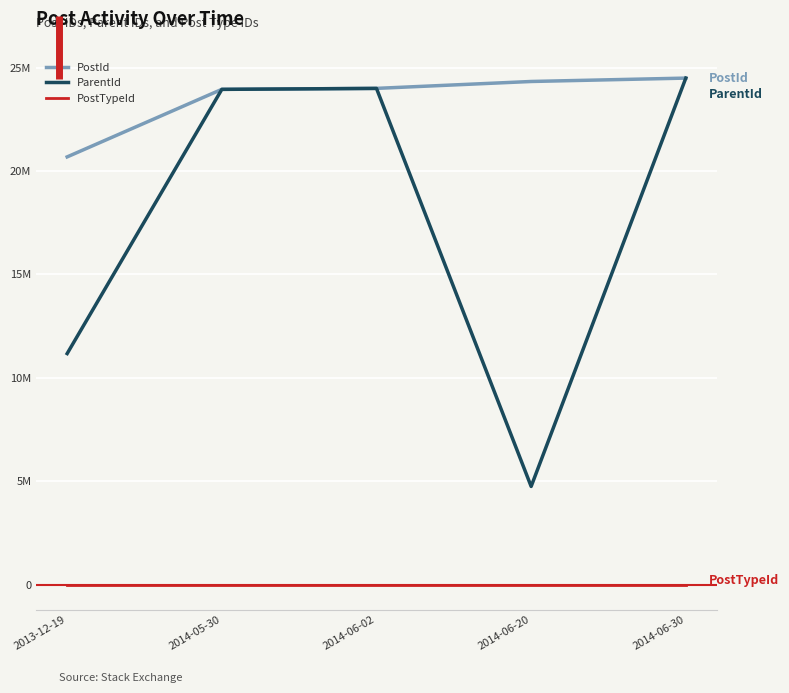

Between 2014-06-20 and 2014-06-30, which is larger?

2014-06-30